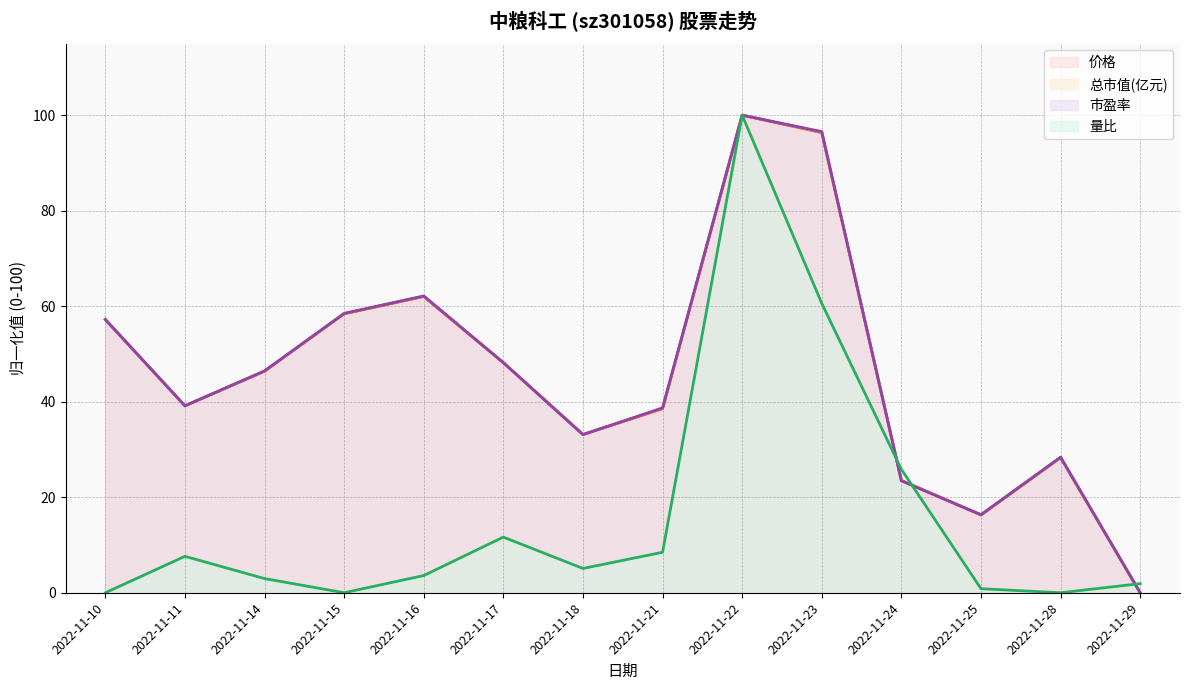

How many intersections are there between 量比 and 价格?

5